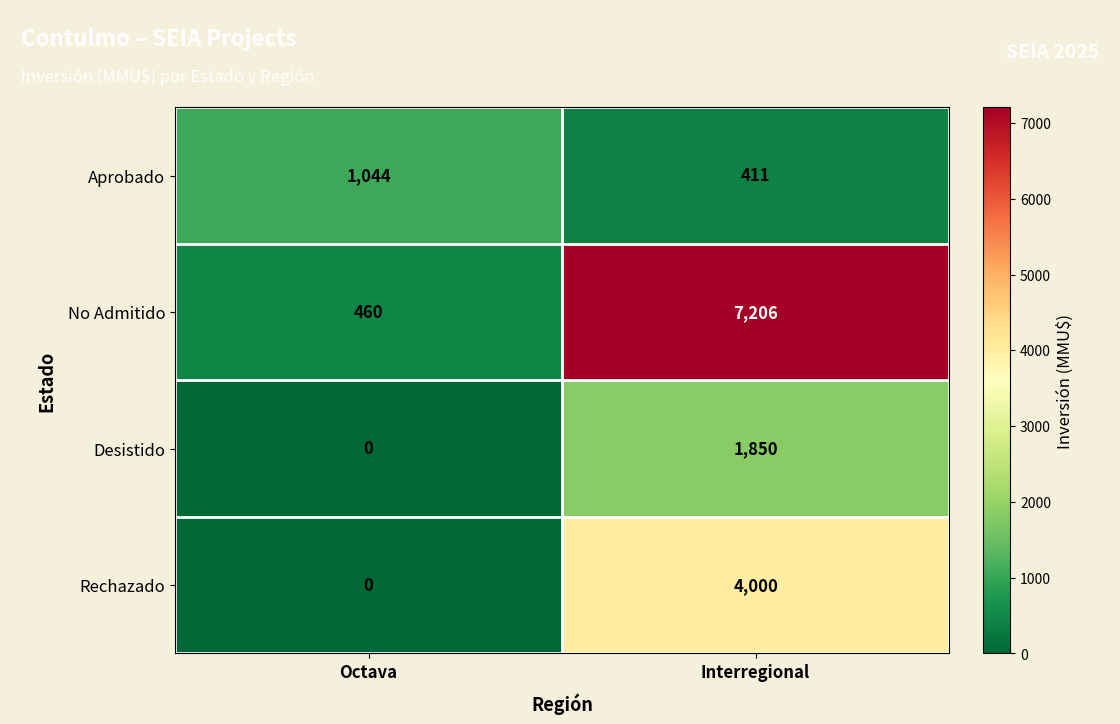

What is the highest value of the Desistido series?

1850